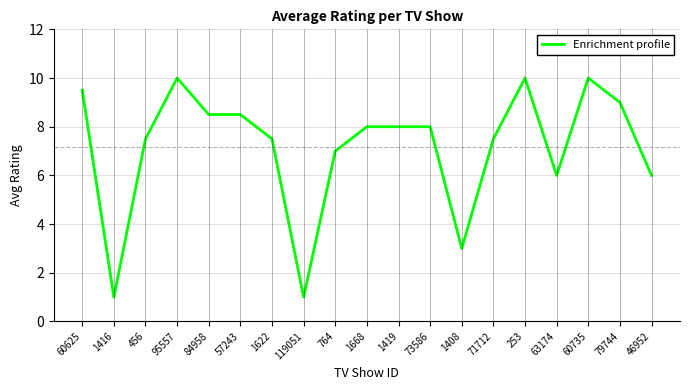

How many values are below 8?

9